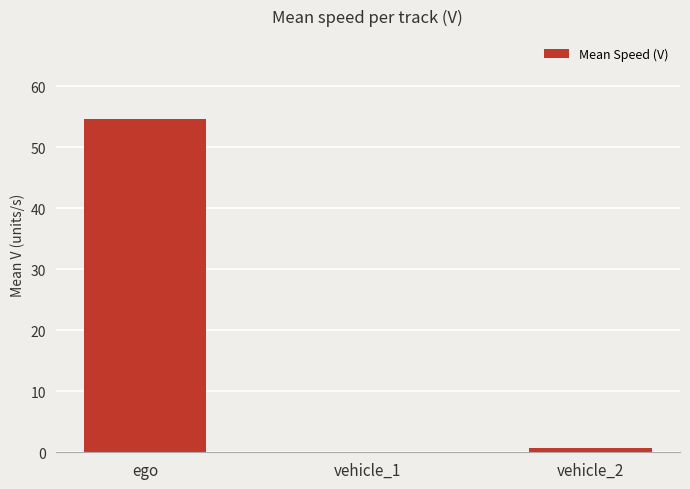

Reading left to right, what are all the values shown in this chart?

ego=54.6	vehicle_1=0.1	vehicle_2=0.7